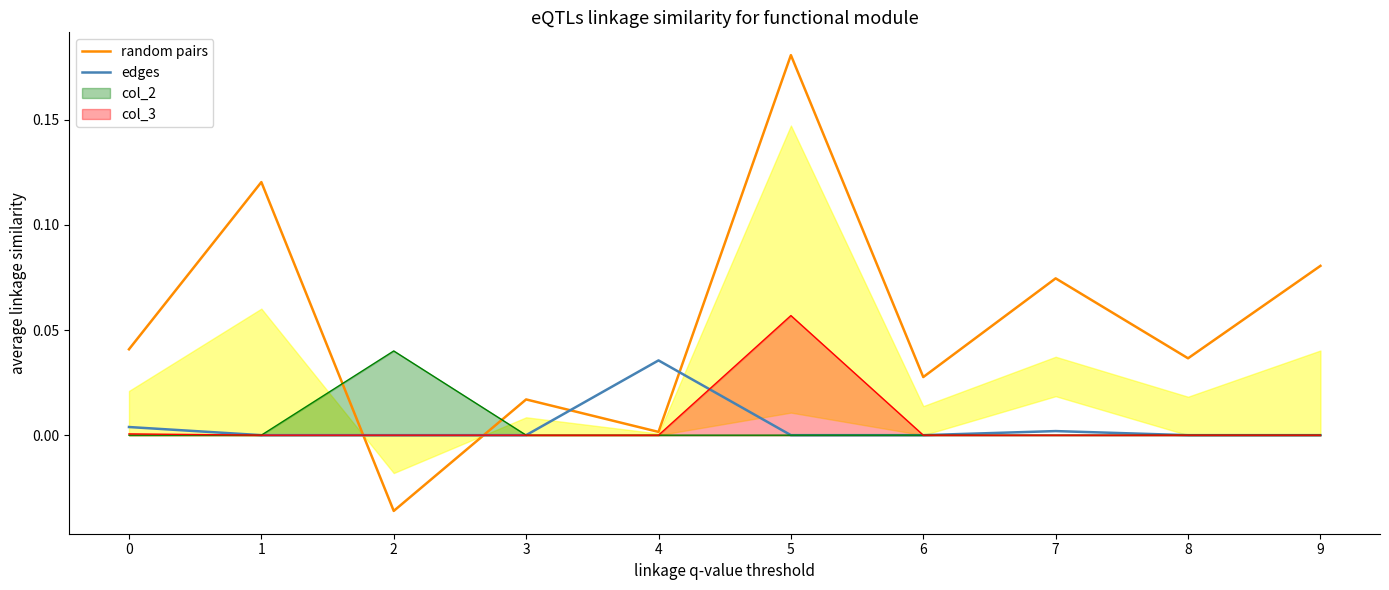

Reading left to right, what are all the values shown in this chart?

random pairs: 0.0	0.1	-0.0	0.0	0.0	0.2	0.0	0.1	0.0	0.1
edges: 0.0	0.0	0.0	0.0	0.0	0.0	0.0	0.0	0.0	0.0